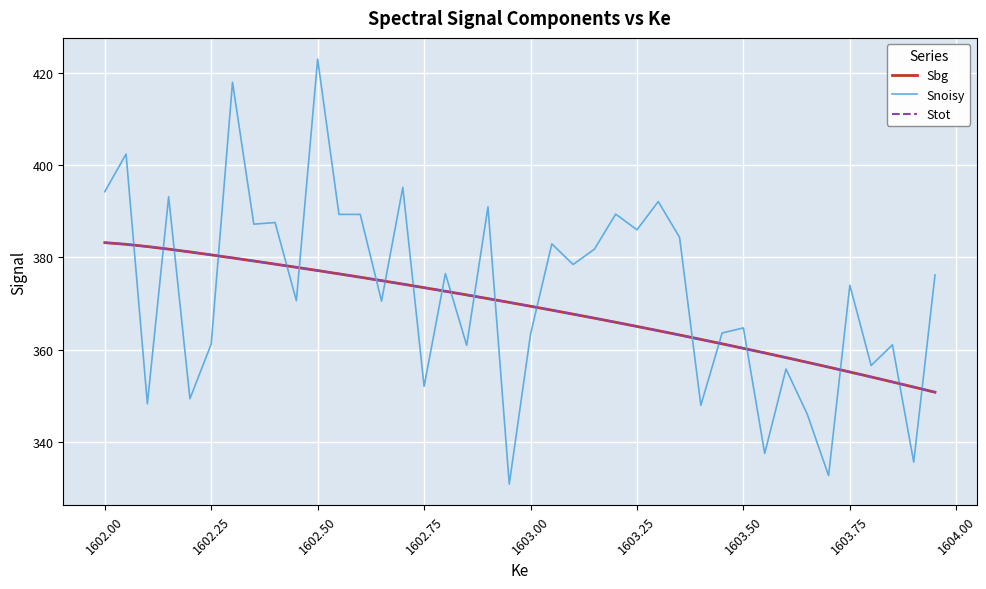

Which series ends up on top after the final intersection of Sbg and Snoisy?

Snoisy